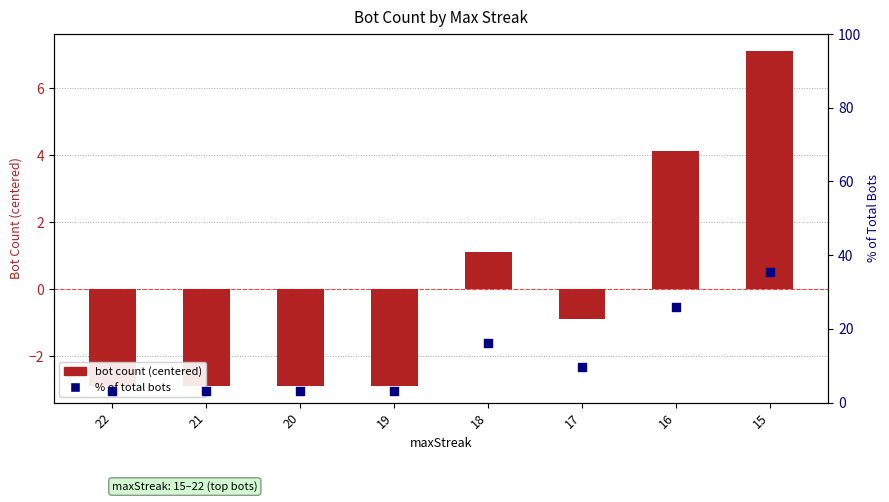

What is the total value across all series at 17?

8.8